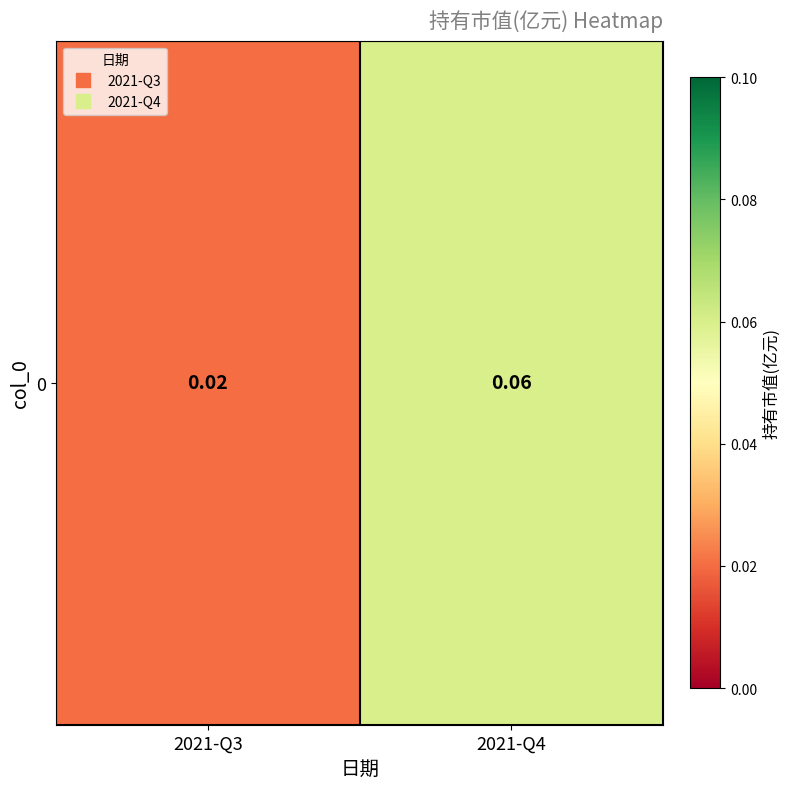

True or false: the data shows 0.0 at 2021-Q3.

False